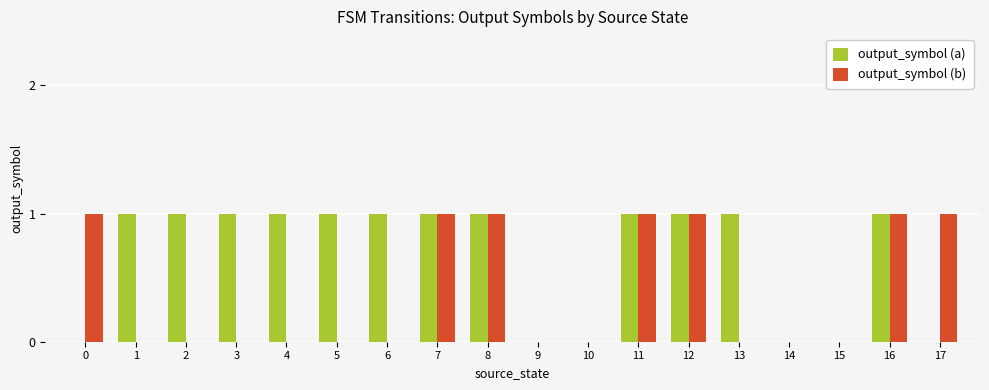

Count the output_symbol (b) values in the range 0 to 1.

18